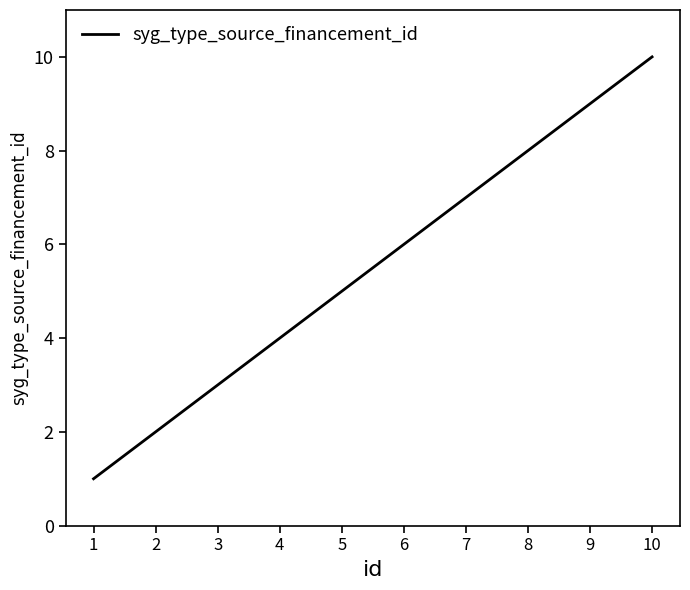

Approximately how many times larger is the value at 3 compared to 9?

0.3